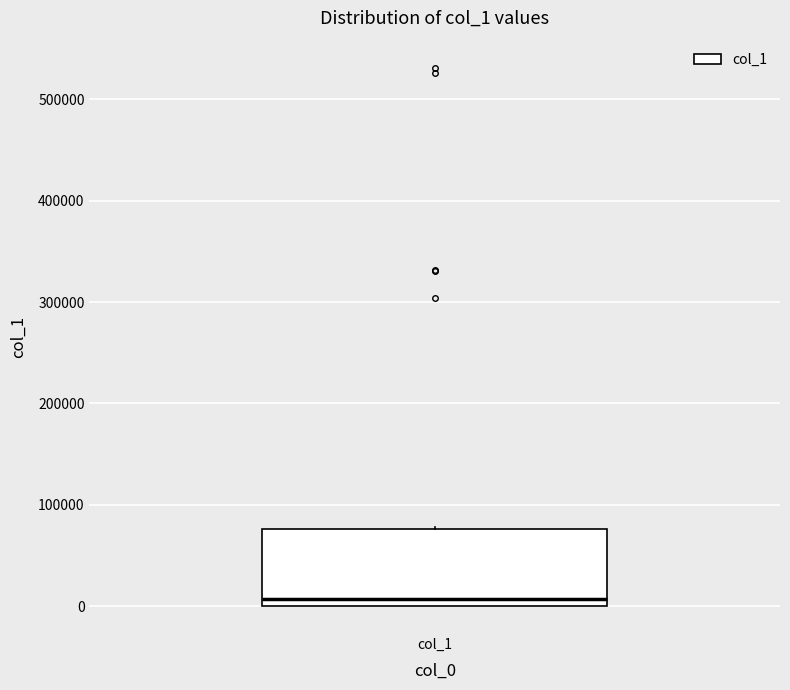

Transcribe this box plot: give where the median line is, the range the box spans, and where the two whiskers end, as read against the y-axis. The values are not printed on the chart, so give them approximately, as read against the axis.

median 10000, box 0 to 80000, whiskers 0 to 80000